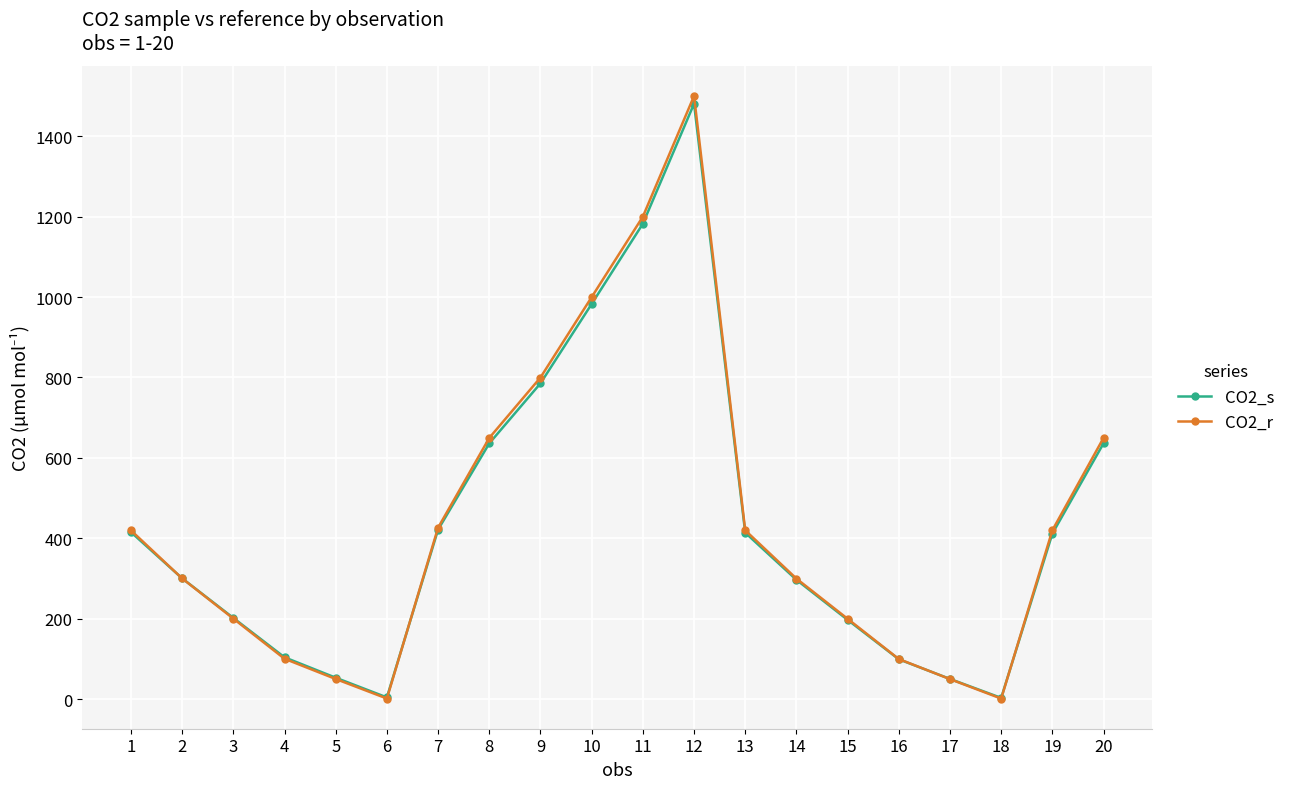

What is the sum of the CO2_r values at 4 and 7?

527.2